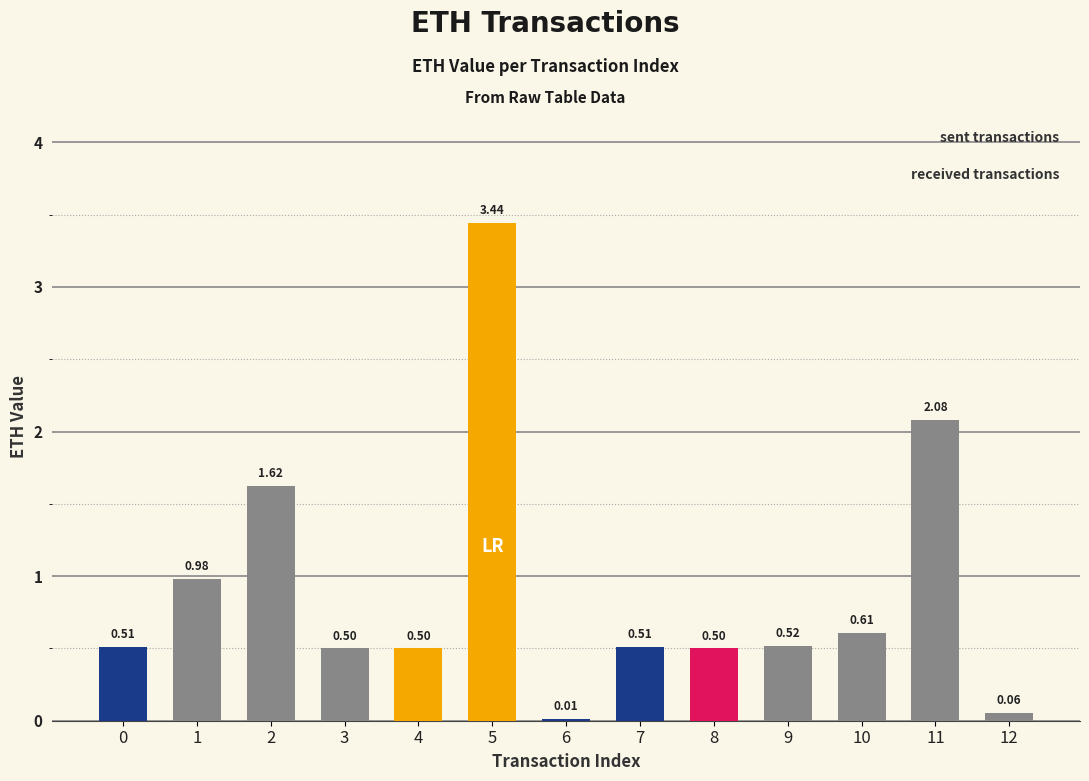

What is the sum of all values?

11.8